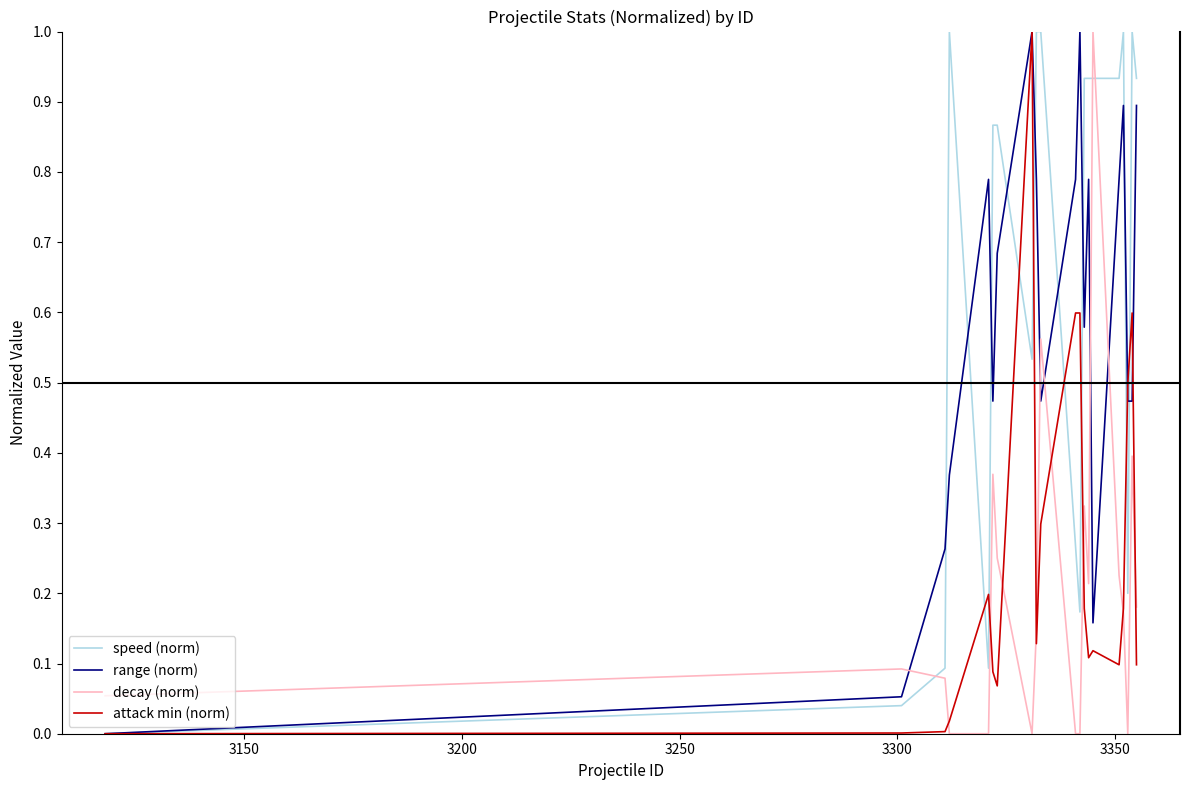

Which series has the largest total across all categories?

speed (norm)